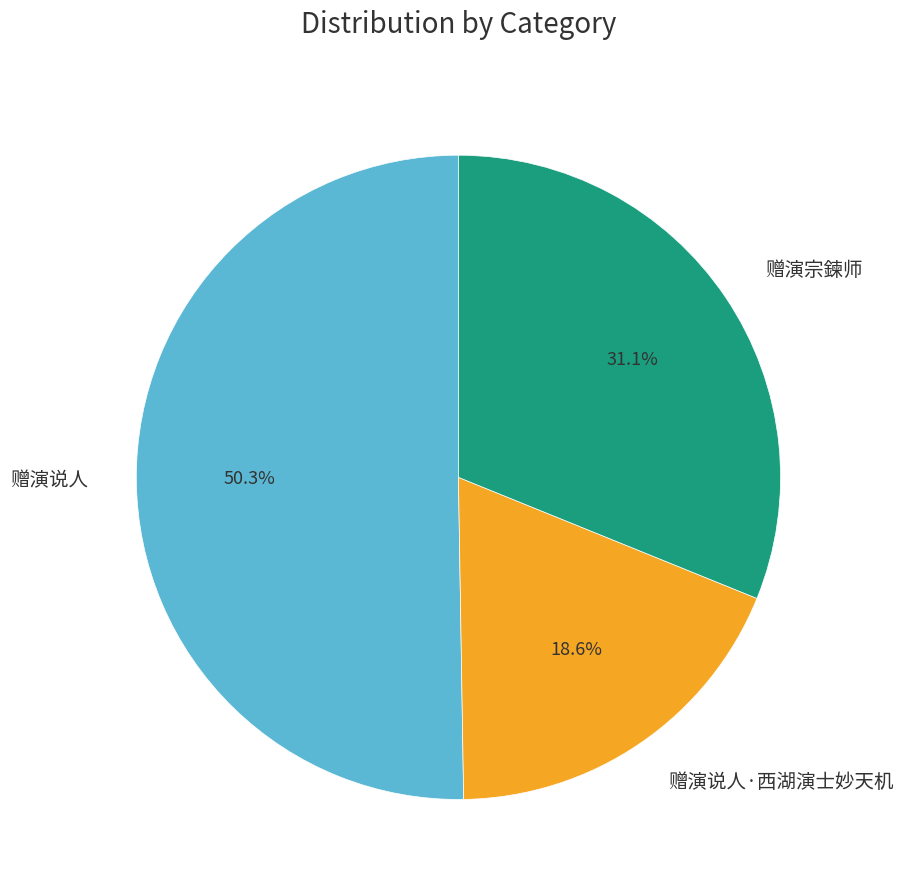

Rank the categories by value from lowest to highest.

赠演说人·西湖演士妙天机, 赠演宗鍊师, 赠演说人